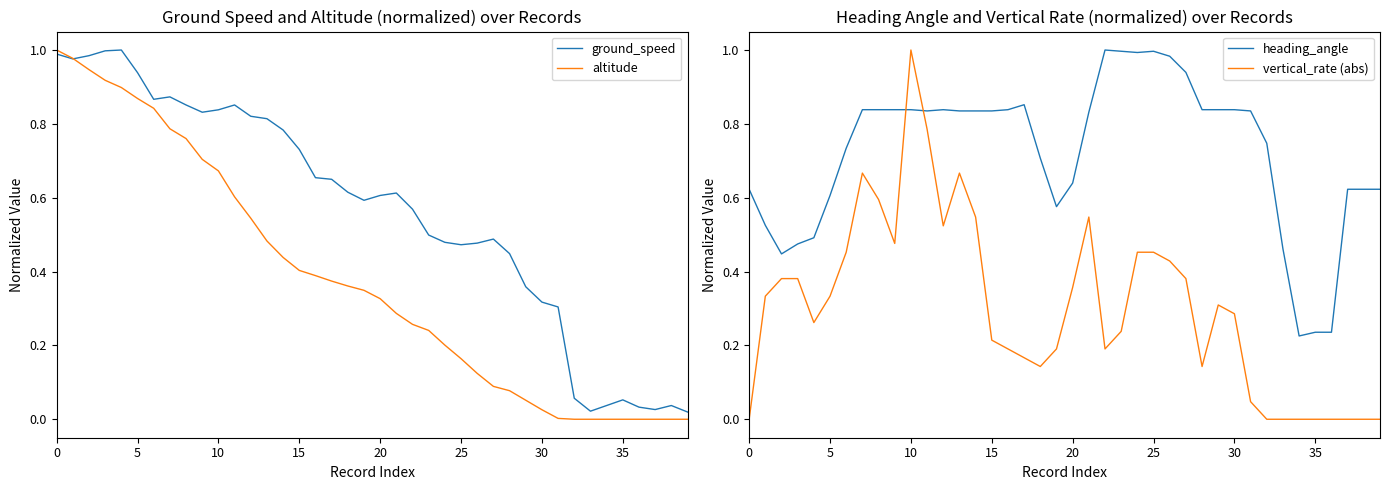

How many data points in vertical_rate (abs) are above 0?

31